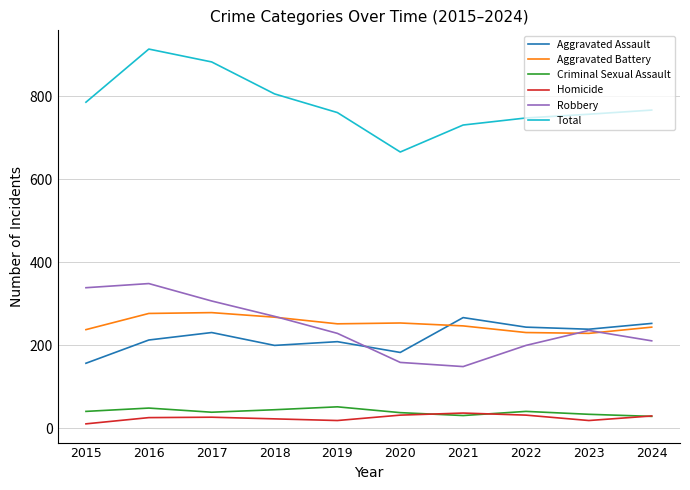

Which series has the largest range (max minus min)?

Total